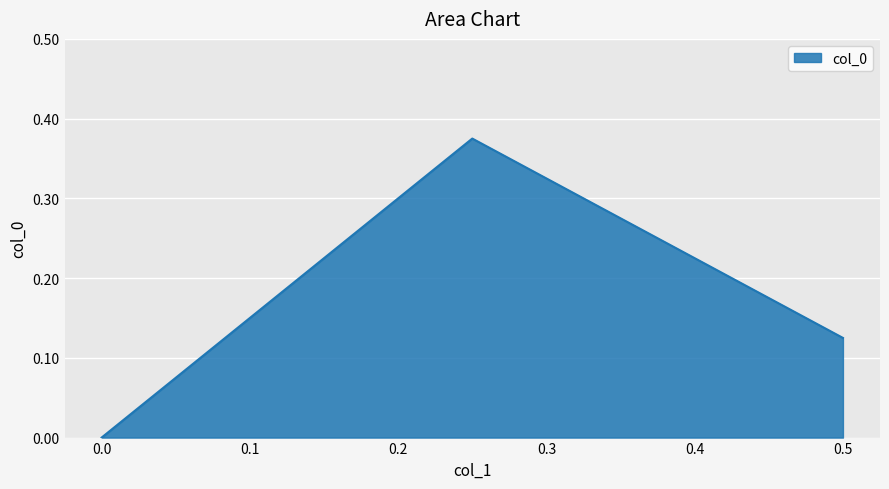

How many values are above zero?

2